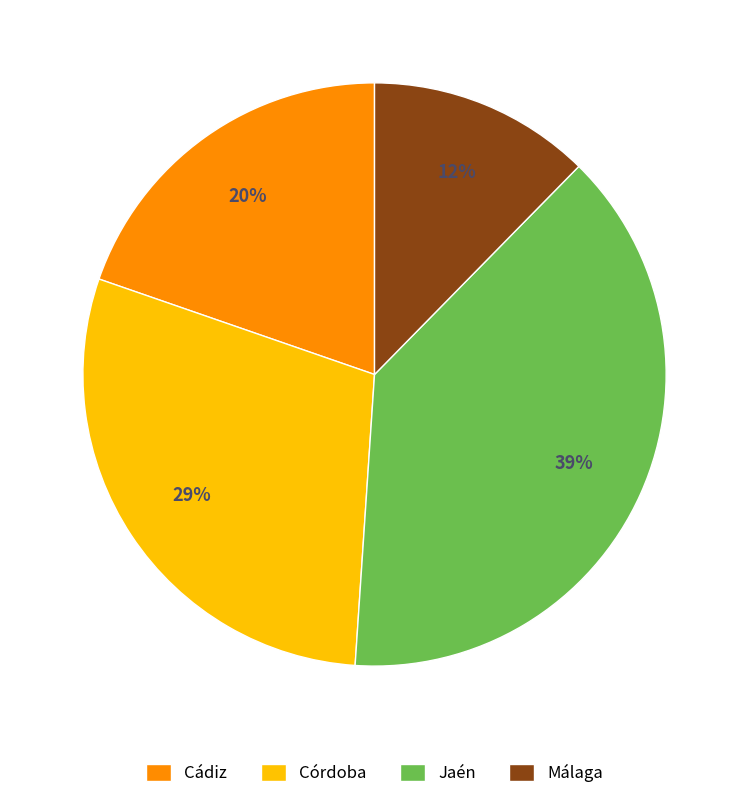

Rank the categories by value from highest to lowest.

Jaén, Córdoba, Cádiz, Málaga